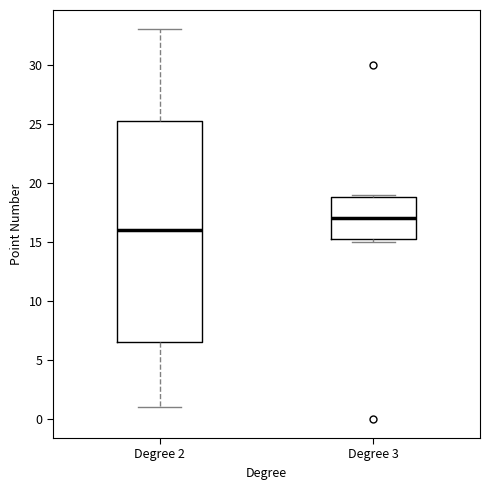

Reading left to right, transcribe this box plot: for each box, give where its median line is, the range the box spans, and where its two whiskers end, as read against the y-axis. The values are not printed on the chart, so give them approximately, as read against the axis.

Degree 2: median 16.0, box 6.5 to 25.5, whiskers 1.0 to 33.0
Degree 3: median 17.0, box 15.5 to 19.0, whiskers 15.0 to 19.0 (just above the box's upper edge)